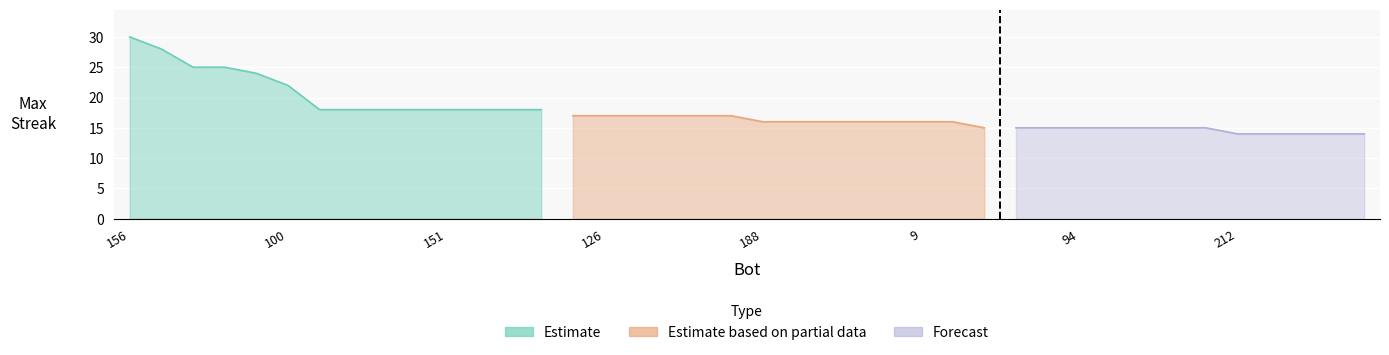

What position from the right is 61?

17